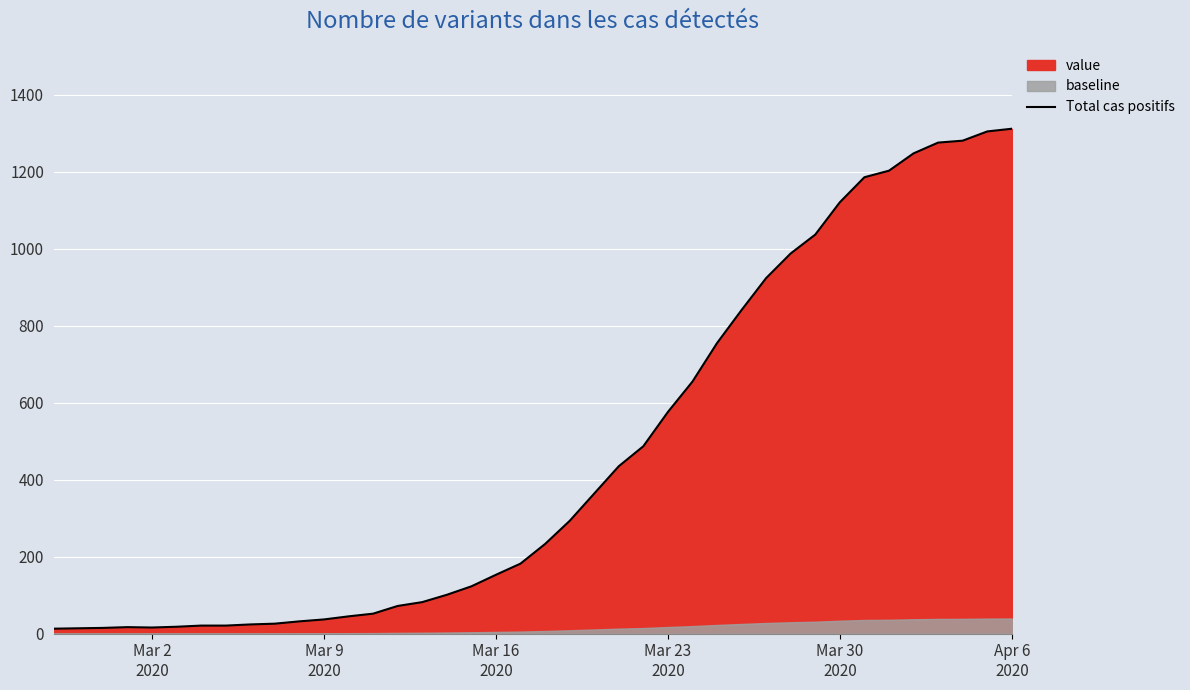

The chart shows a value of 46 at 14. True or false?

False